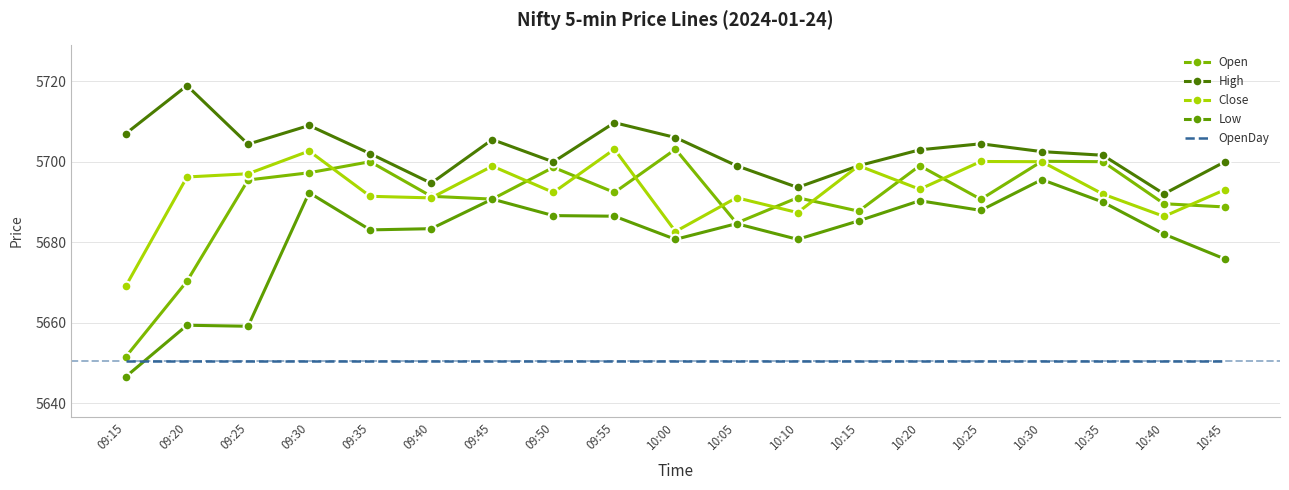

True or false: Open and OpenDay cross at least once.

False